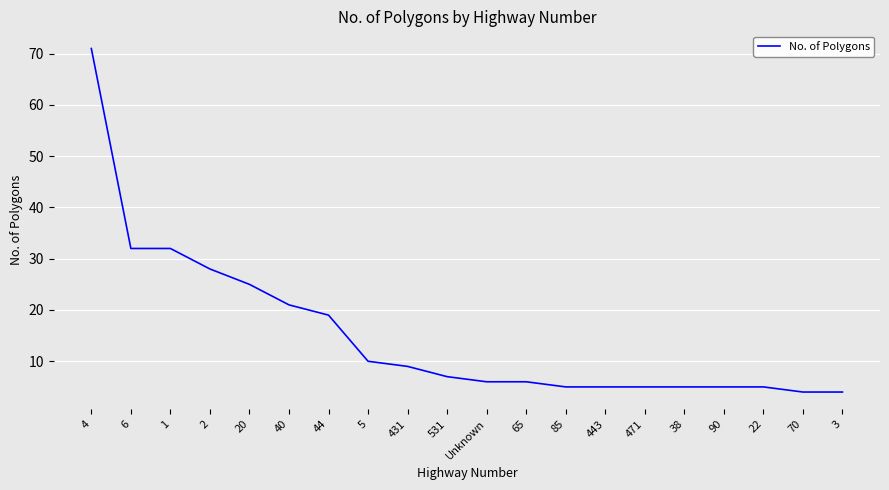

Reading left to right, transcribe all the data shown in this chart.

4=71	6=32	1=32	2=28	20=25	40=21	44=19	5=10	431=9	531=7	Unknown=6	65=6	85=5	443=5	471=5	38=5	90=5	22=5	70=4	3=4